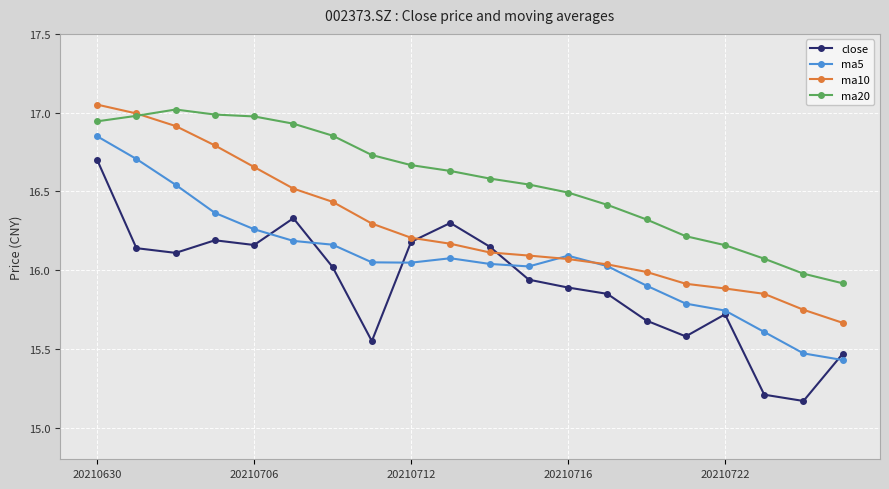

How many values in the ma20 series are below 16?

2